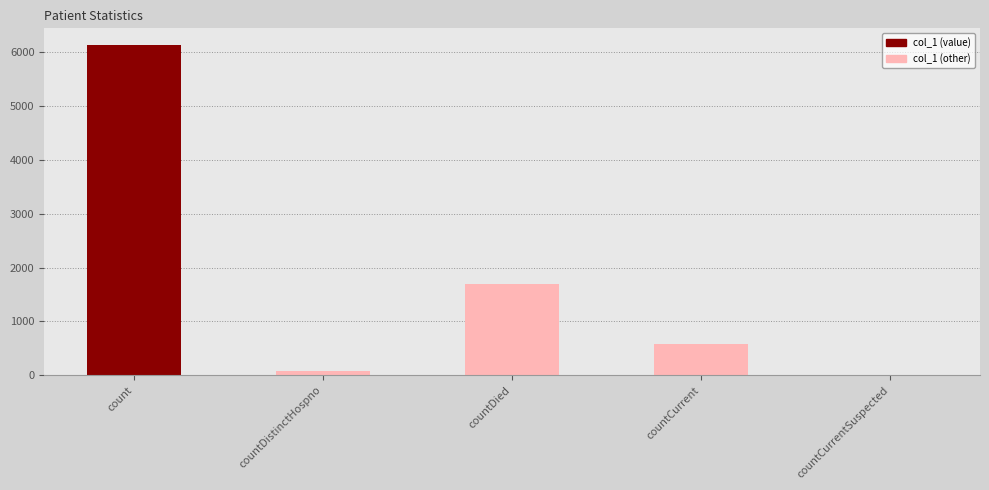

The value at countDied is 1699. True or false?

True